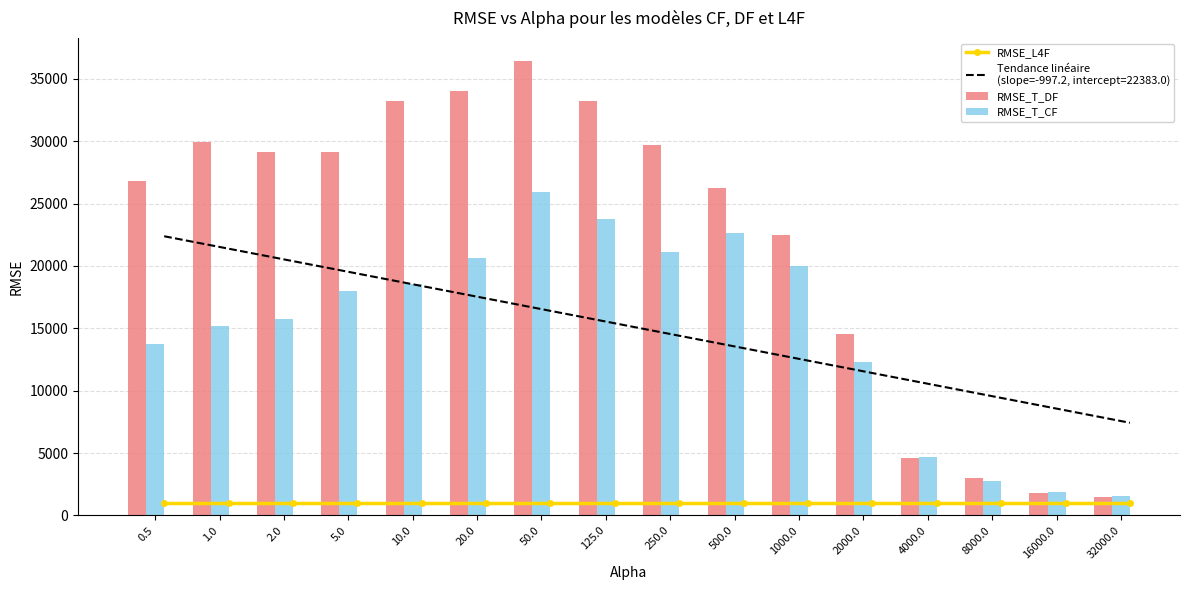

The RMSE_T_CF series shows 2771.8 at 8000.0. True or false?

True